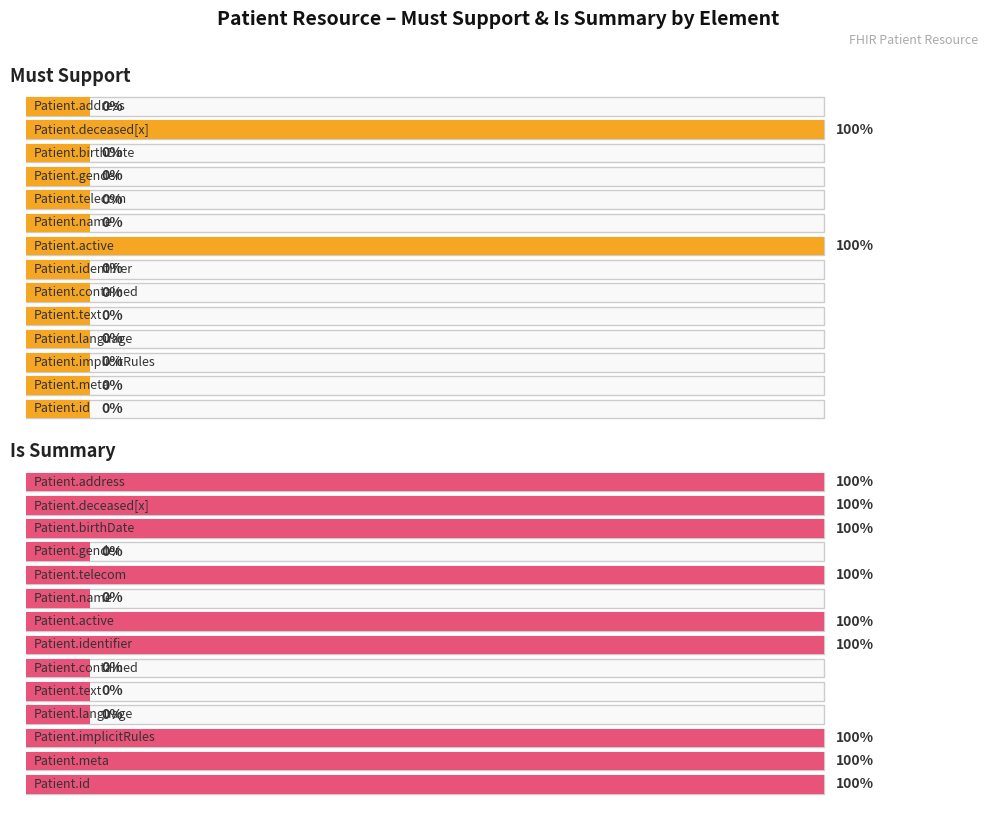

Count the Min values in the range 0 to 1.

20